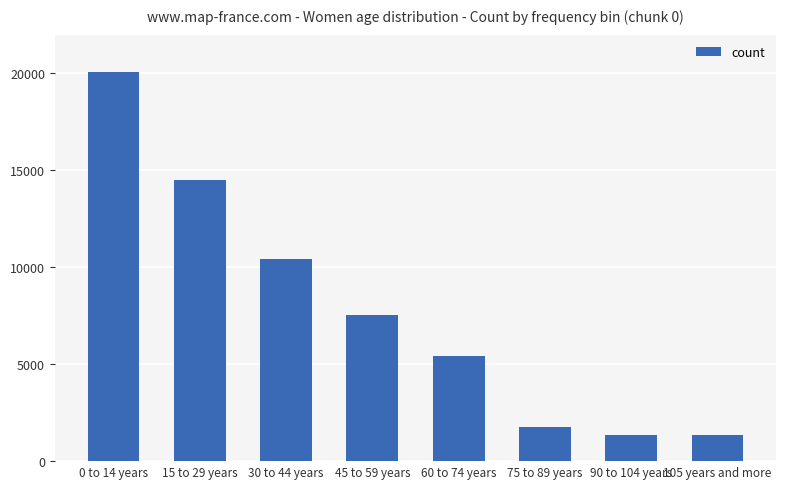

How many data points does each series have?

8